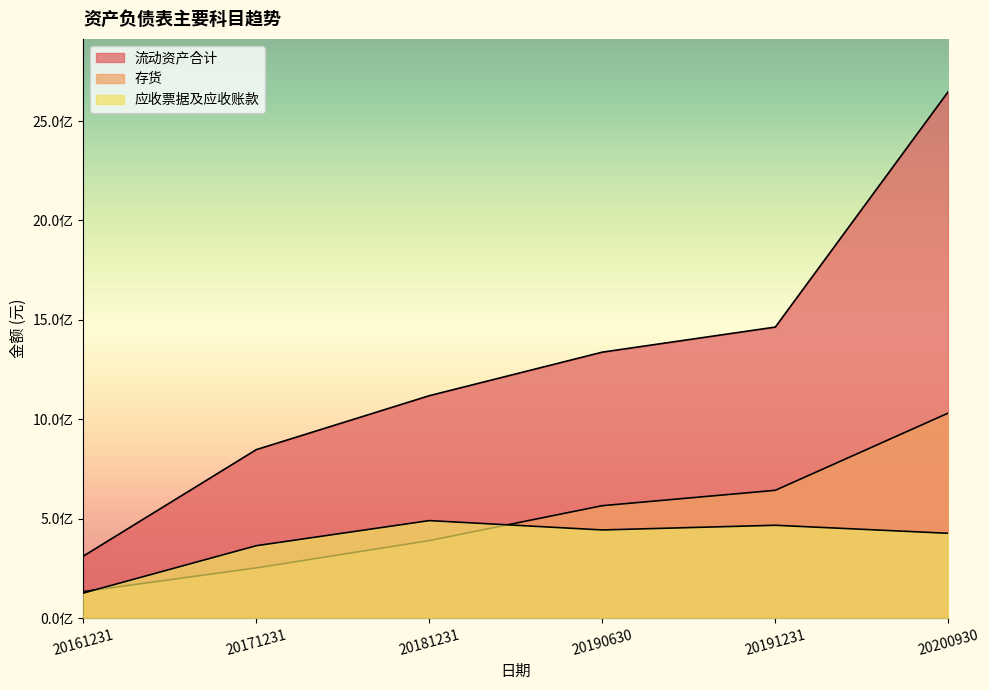

Rank the series by their maximum value, from highest to lowest.

流动资产合计, 存货, 应收票据及应收账款